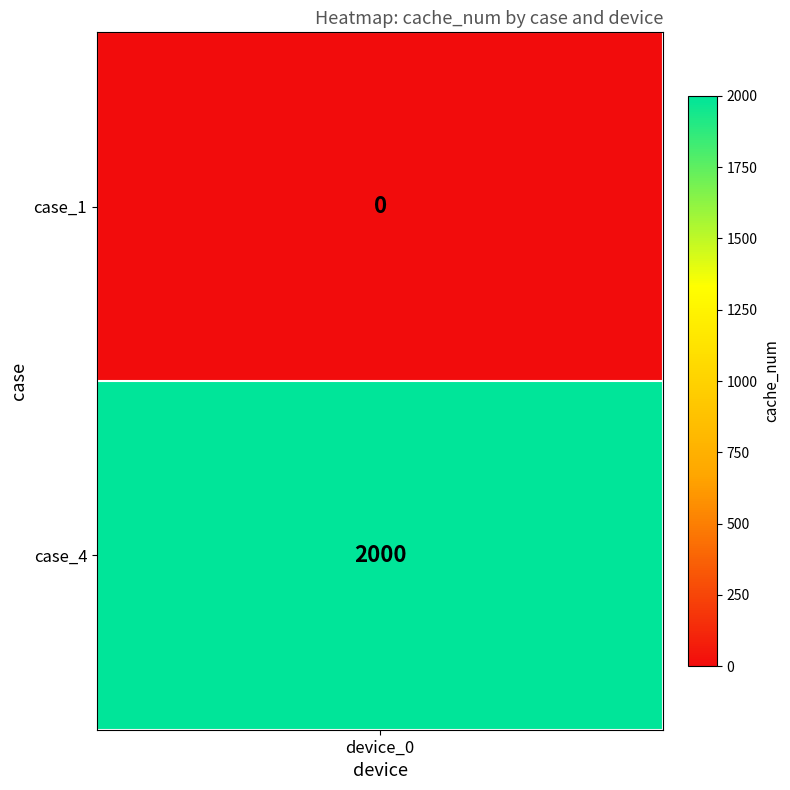

Reading left to right, list all the values displayed in this chart.

0=0	1=2000